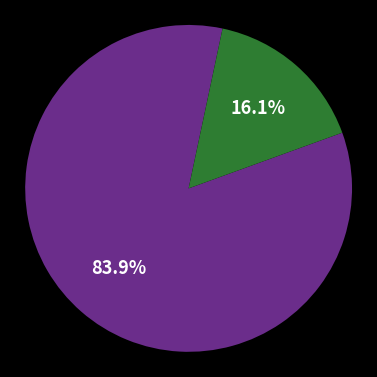

Is there any slice that represents more than half of the pie?

Yes